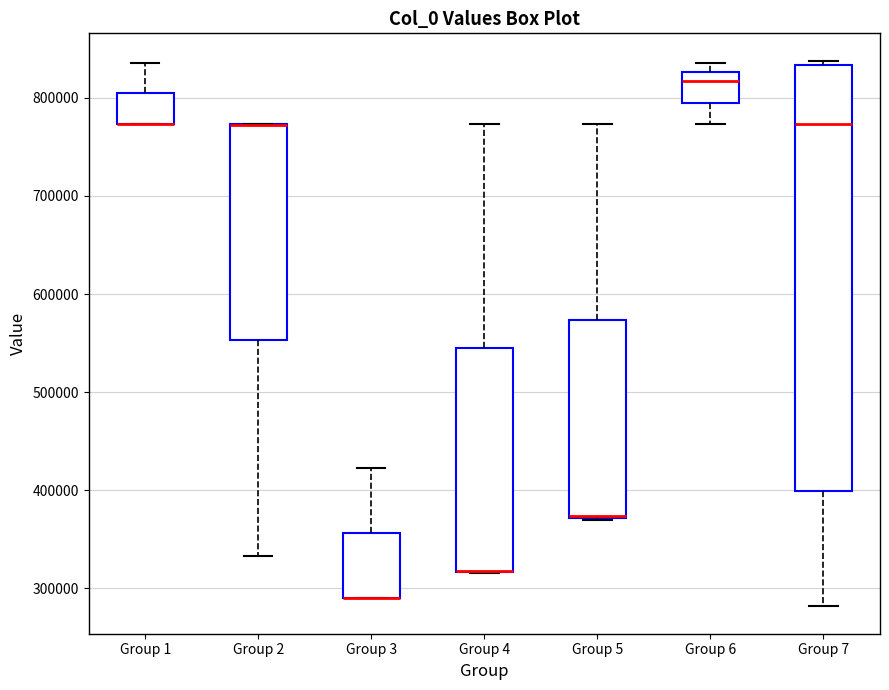

Which box is the tallest, from its lower edge to its upper edge?

Group 7